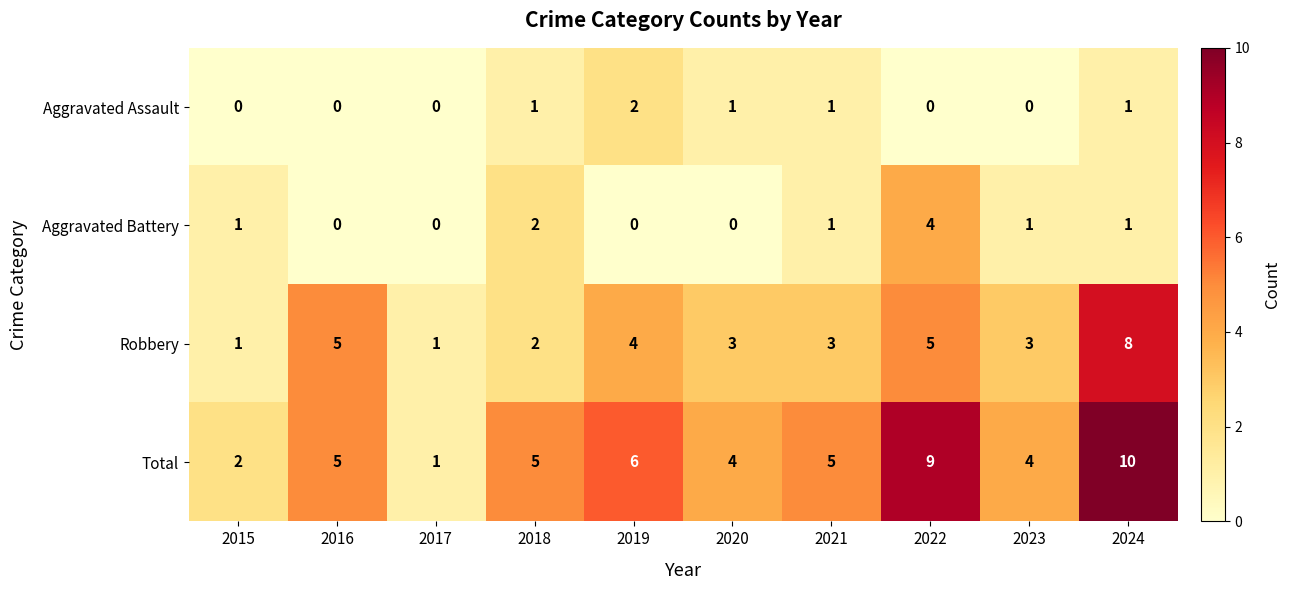

List the series in order of their peak value, lowest first.

Aggravated Assault, Aggravated Battery, Robbery, Total